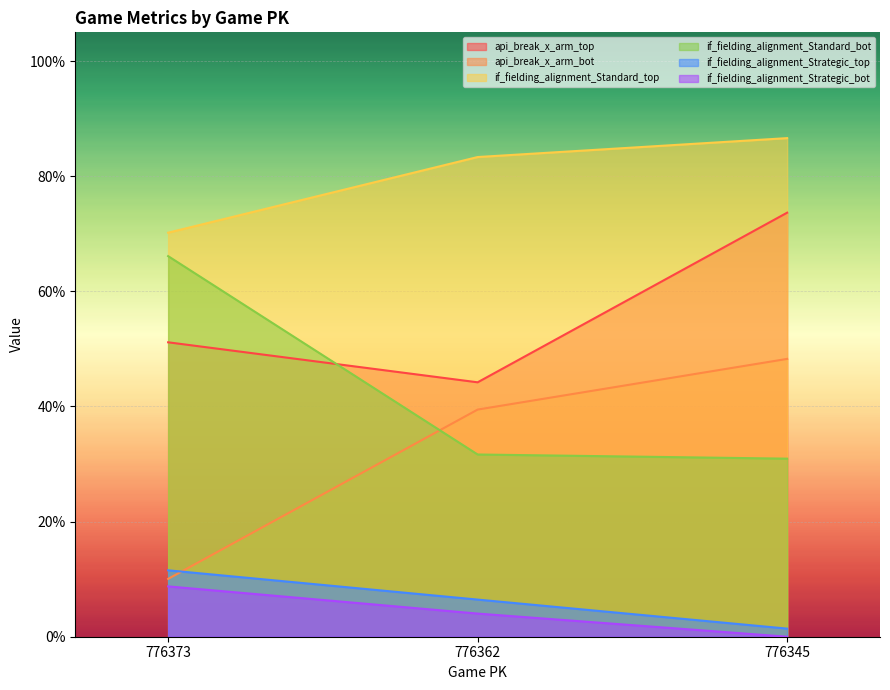

Which series changed the most between 776373 and 776345?

api_break_x_arm_bot